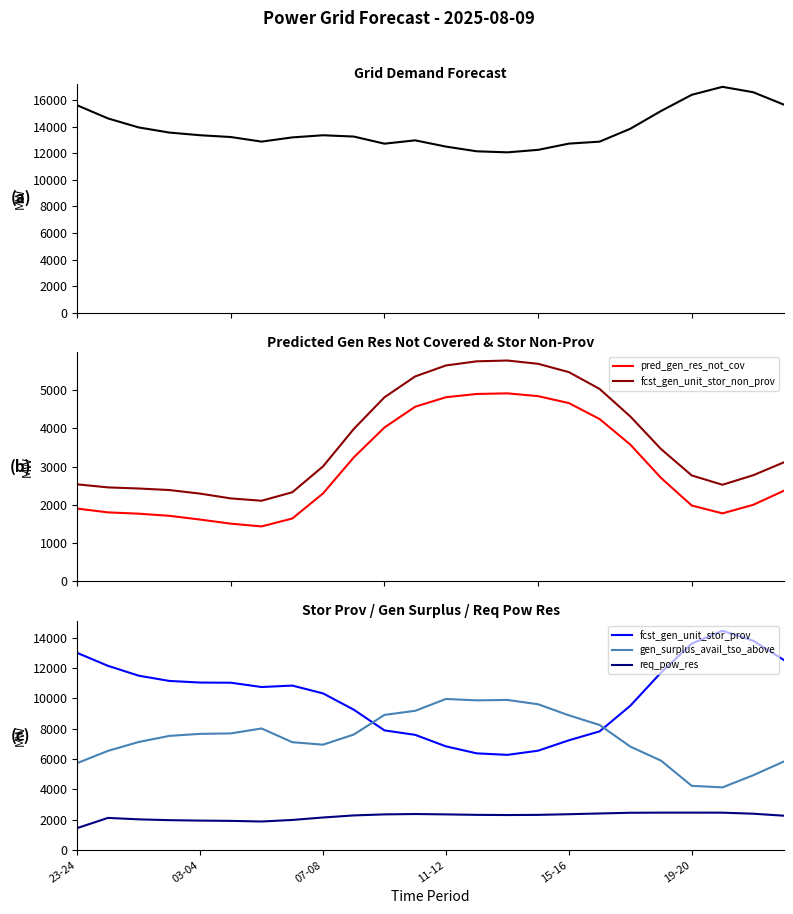

True or false: req_pow_res and grid_demand_fcst intersect in this chart.

False